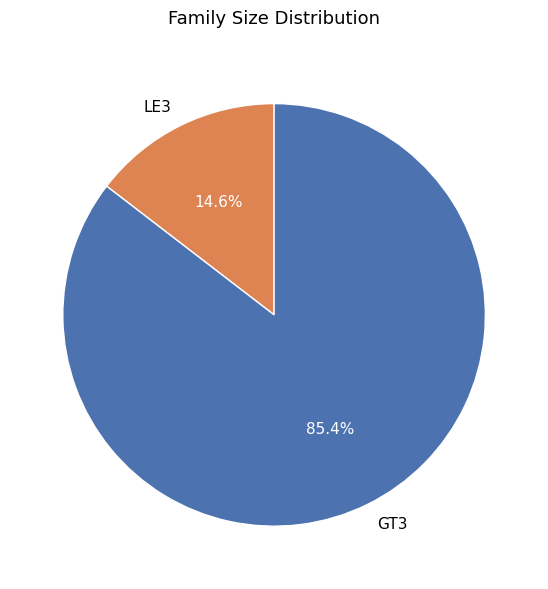

What percentage do GT3 and LE3 together represent?

100.0%